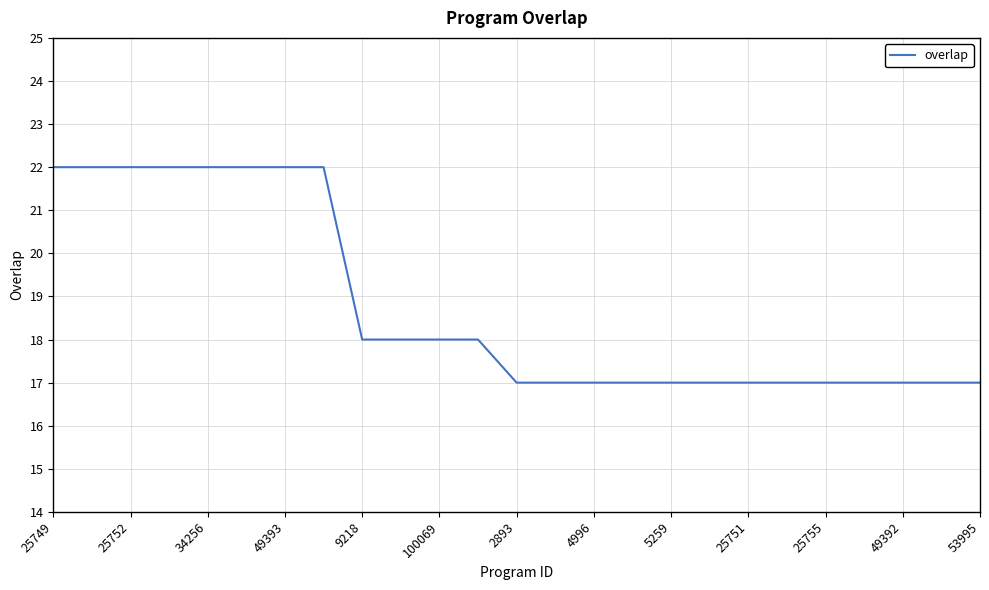

Reading left to right, list all the values displayed in this chart.

22	22	22	22	22	22	22	22	18	18	18	18	17	17	17	17	17	17	17	17	17	17	17	17	17